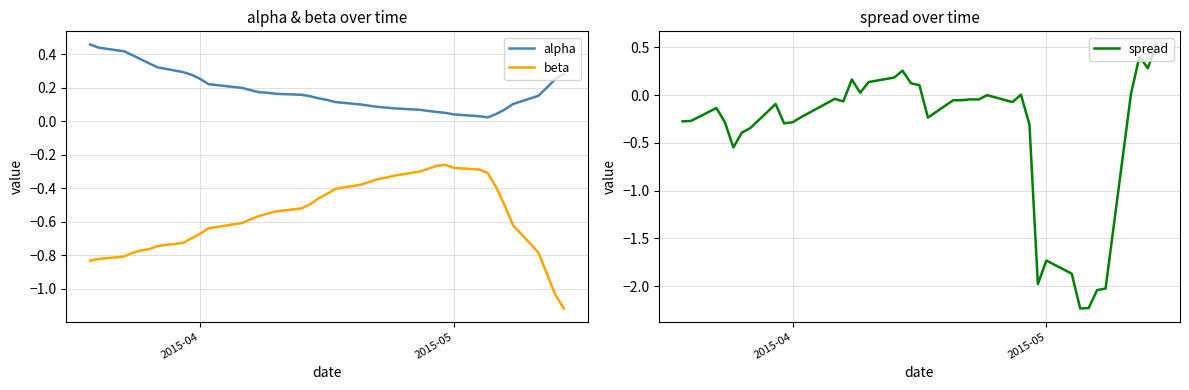

Which series has the largest total across all categories?

alpha